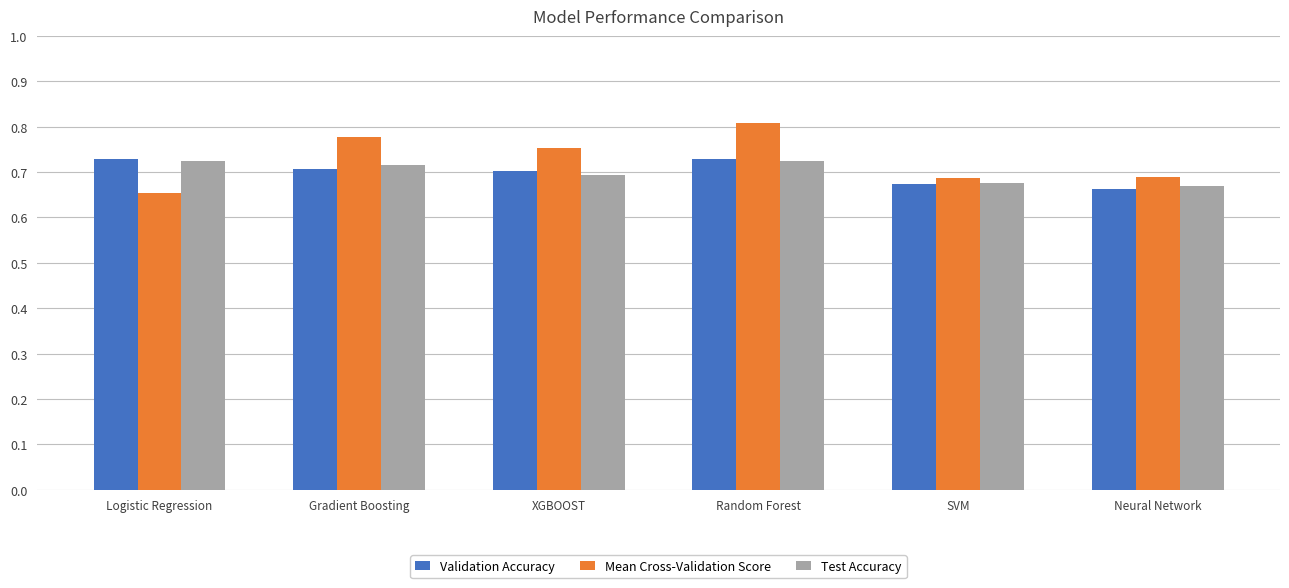

Which category has the highest value across all series?

Random Forest